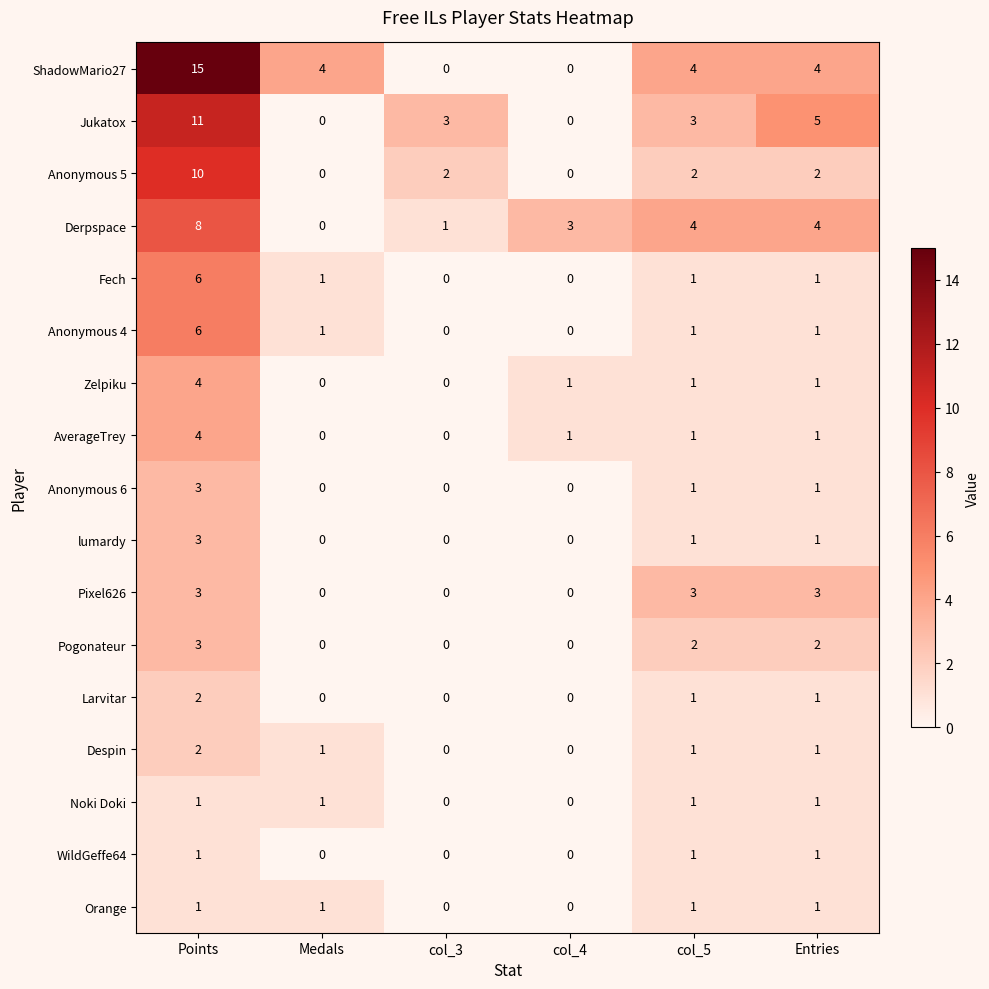

At how many categories does at least one series exceed 1?

6